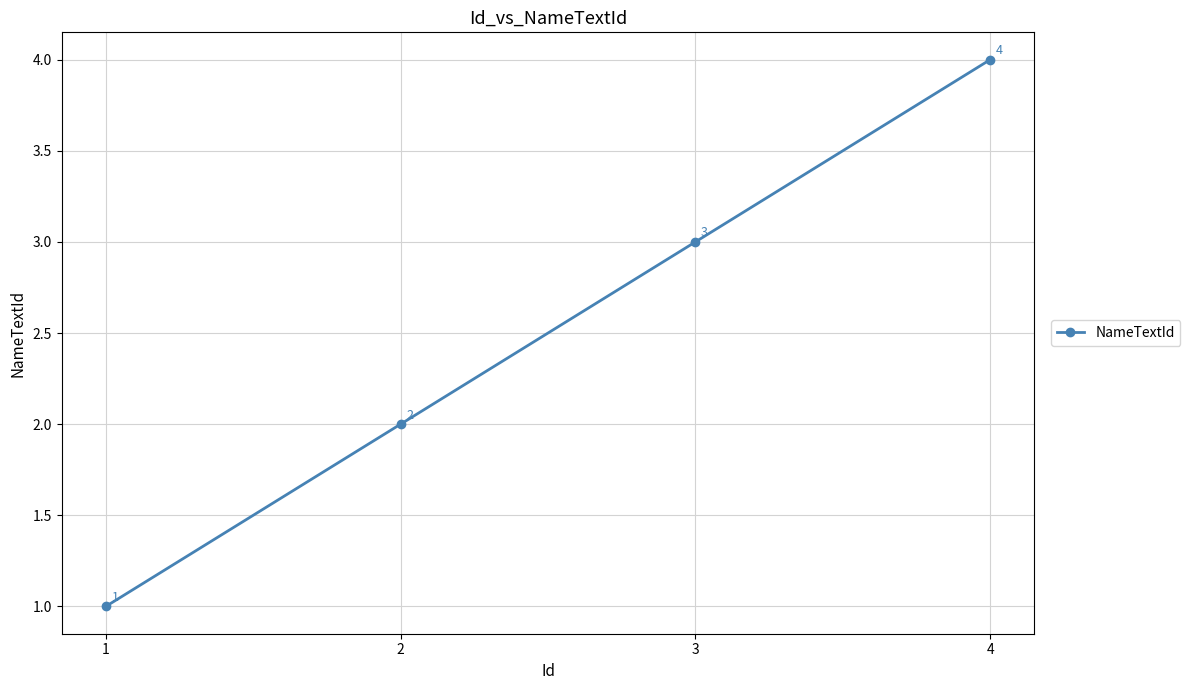

True or false: the data has more than 1 interior local peaks.

False